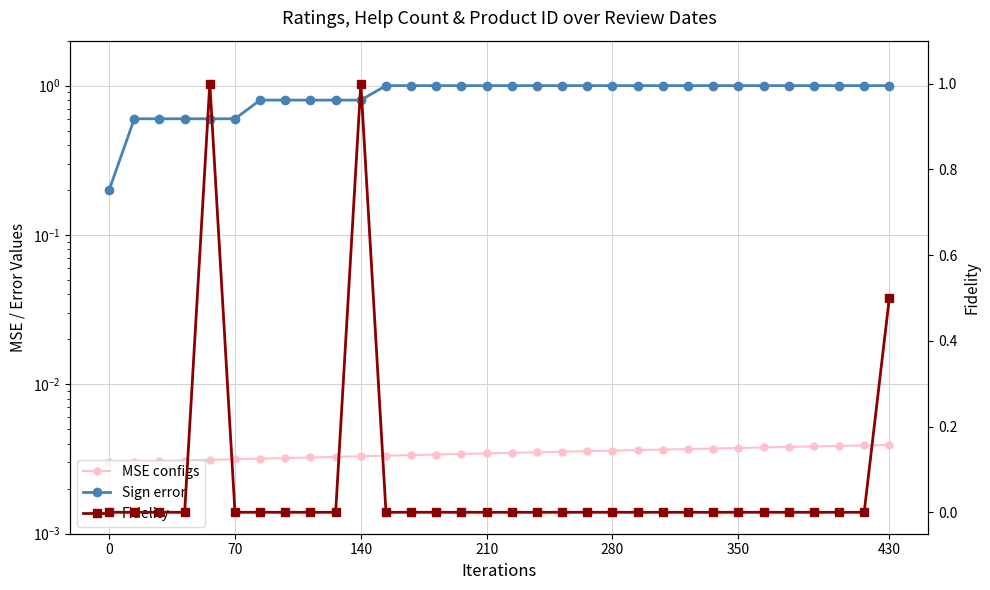

Does the chart have visible grid lines?

Yes